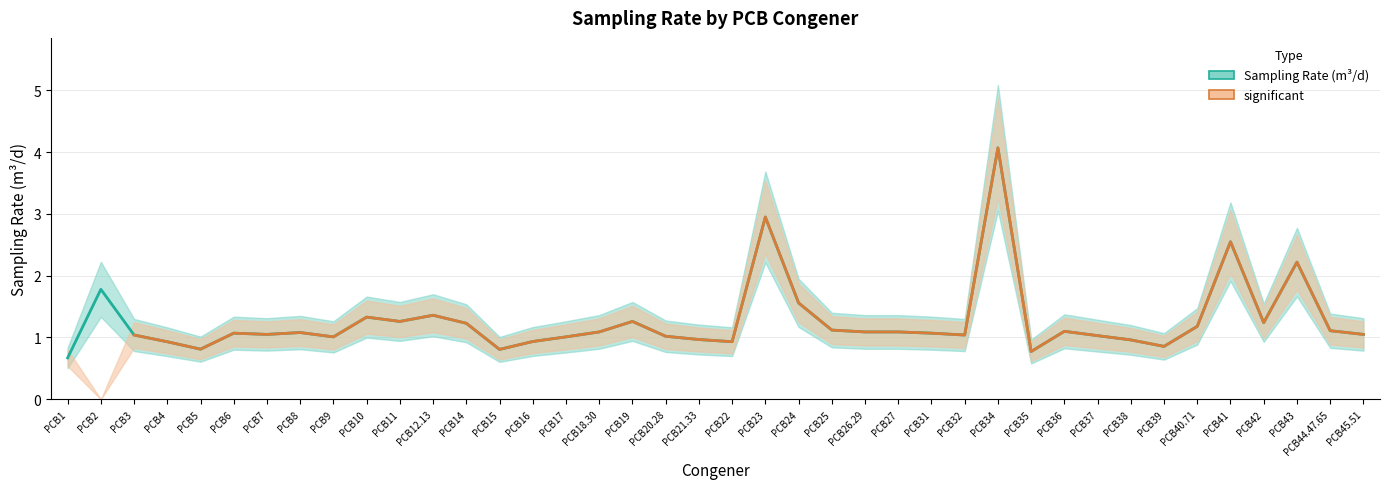

What is the average value?

1.3